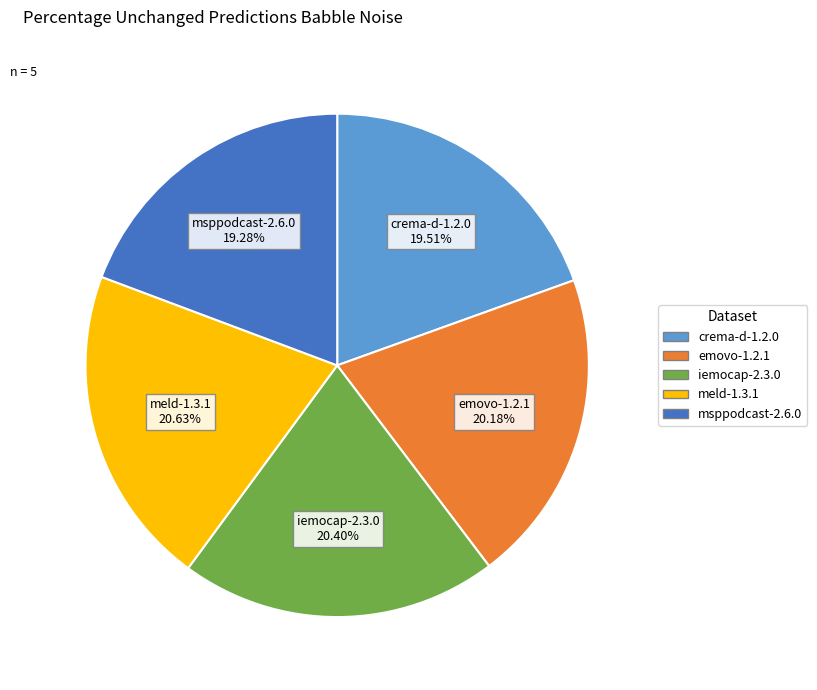

Does any single category account for the majority?

No